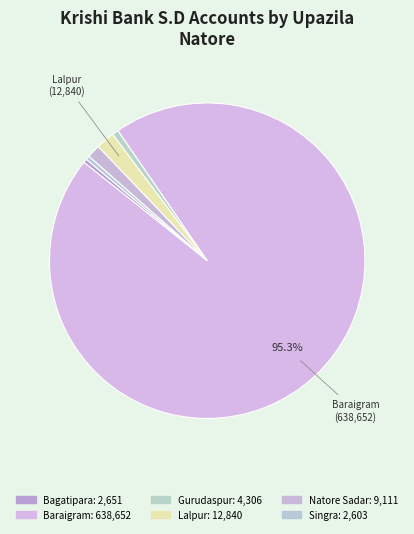

Rank the categories by value from highest to lowest.

Baraigram, Lalpur, Natore Sadar, Gurudaspur, Bagatipara, Singra